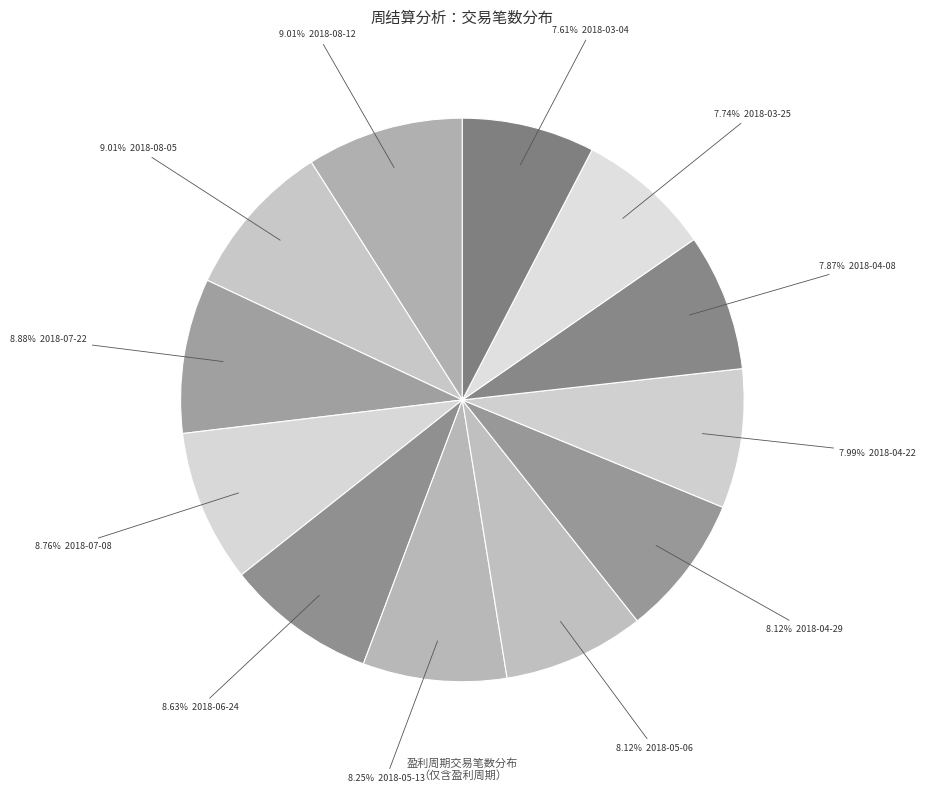

How many slices are in this pie chart?

12